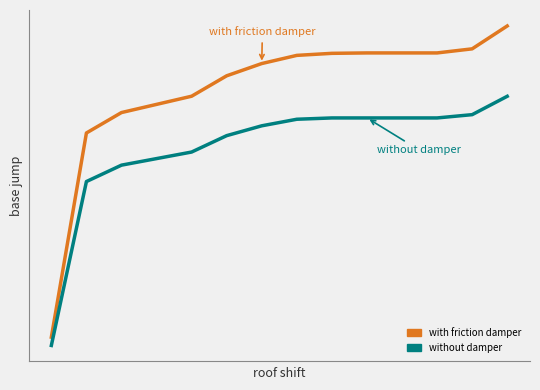

True or false: without damper and with friction damper cross at least once.

False